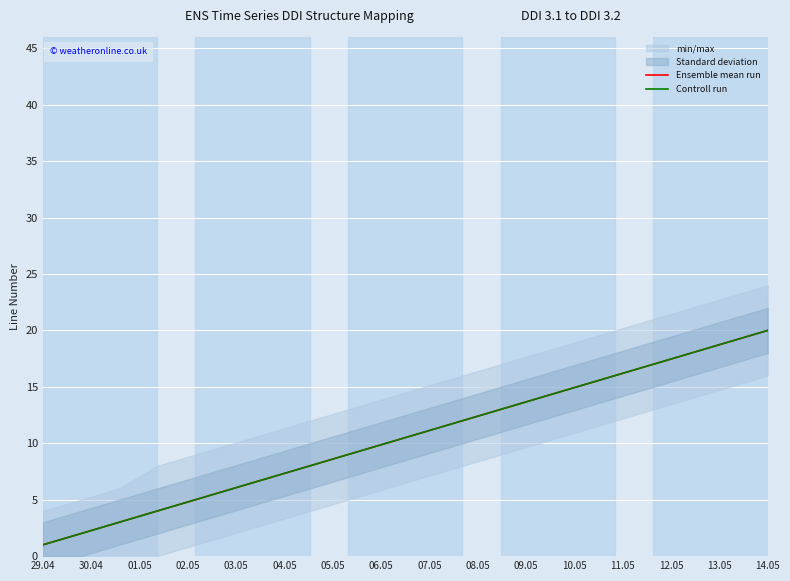

At how many categories does at least one series exceed 9?

11